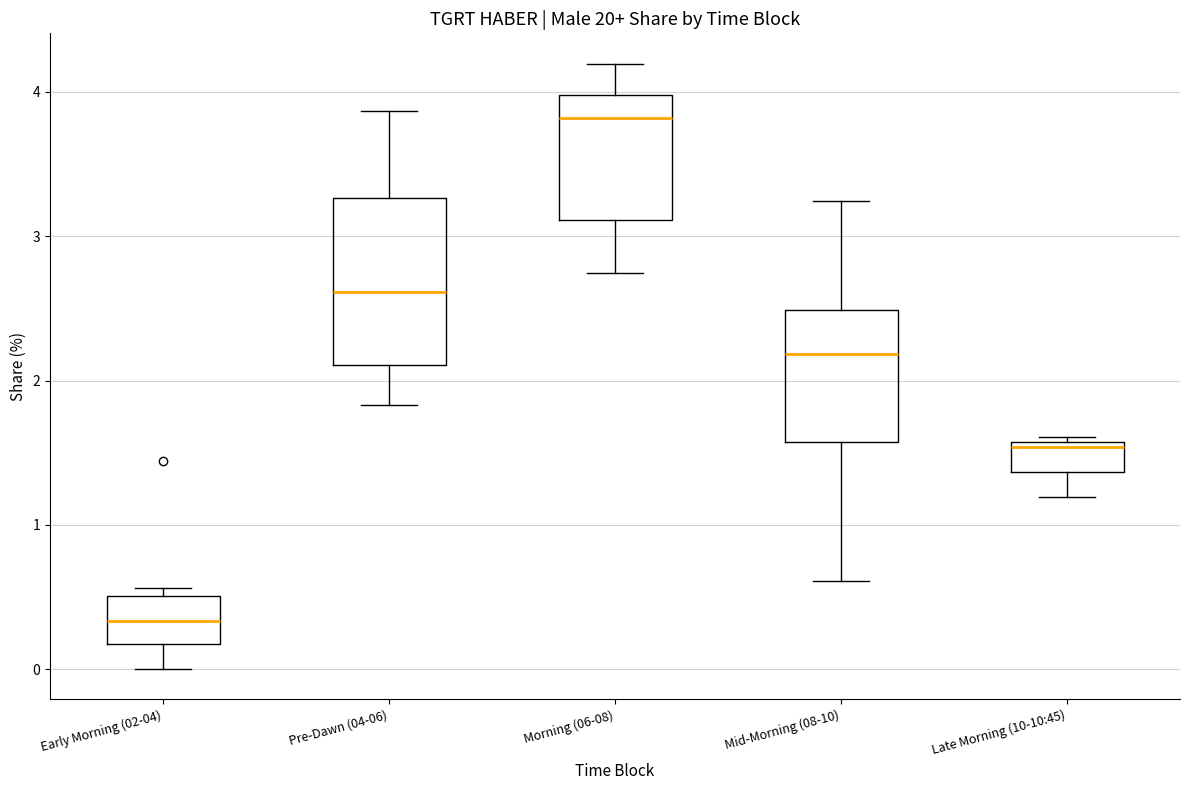

Which box's median line is the lowest?

Early Morning (02-04)